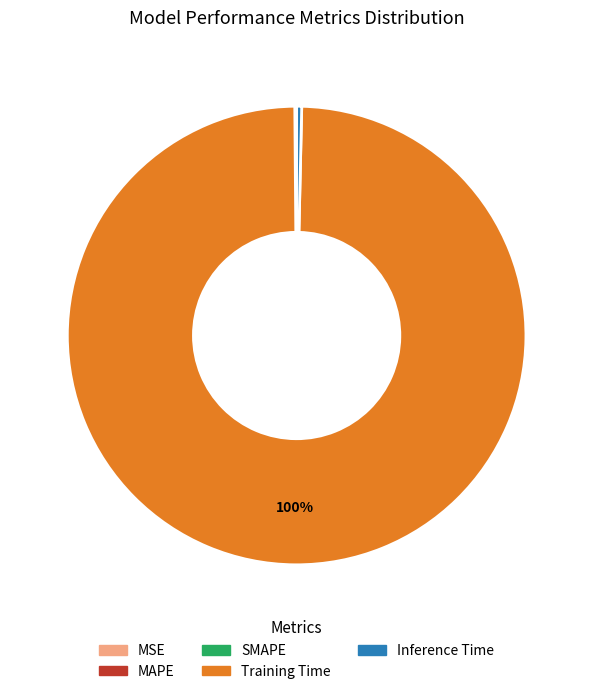

Is it true that Inference Time is 0% of the pie?

True